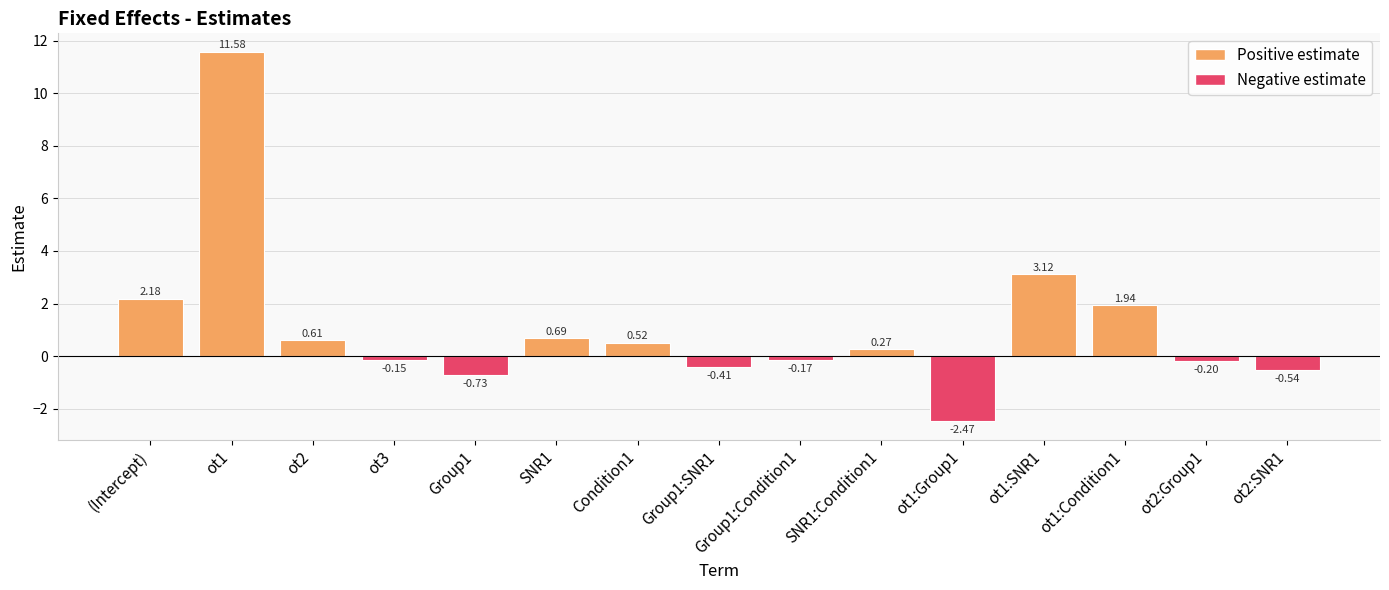

What is the average value?

1.1